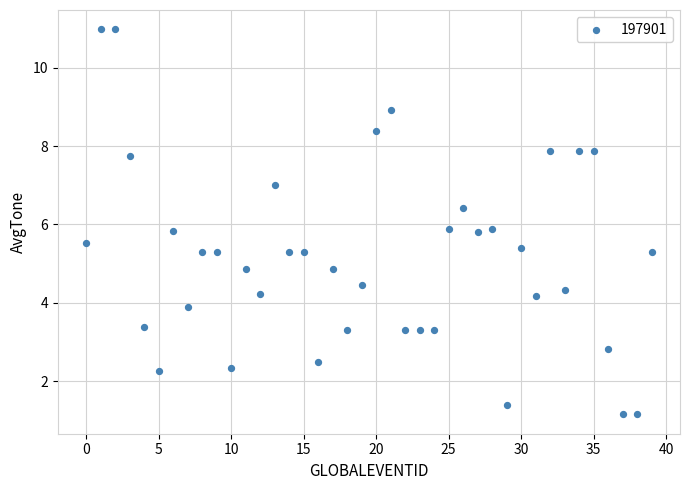

What is the range of Y values (max minus min)?

9.8